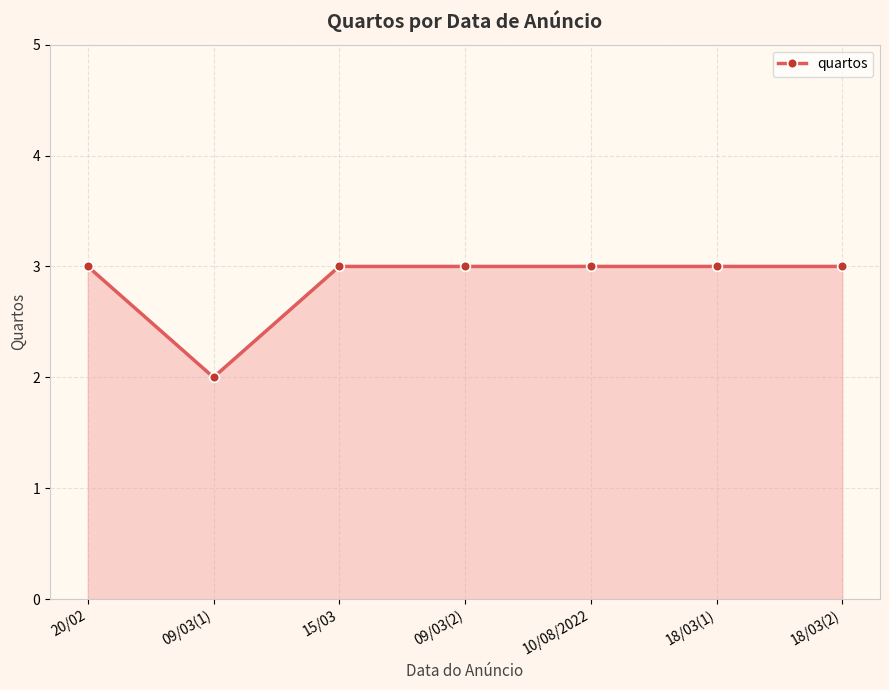

Reading right to left, what are all the values shown in this chart?

18/03(2)=3	18/03(1)=3	10/08/2022=3	09/03(2)=3	15/03=3	09/03(1)=2	20/02=3